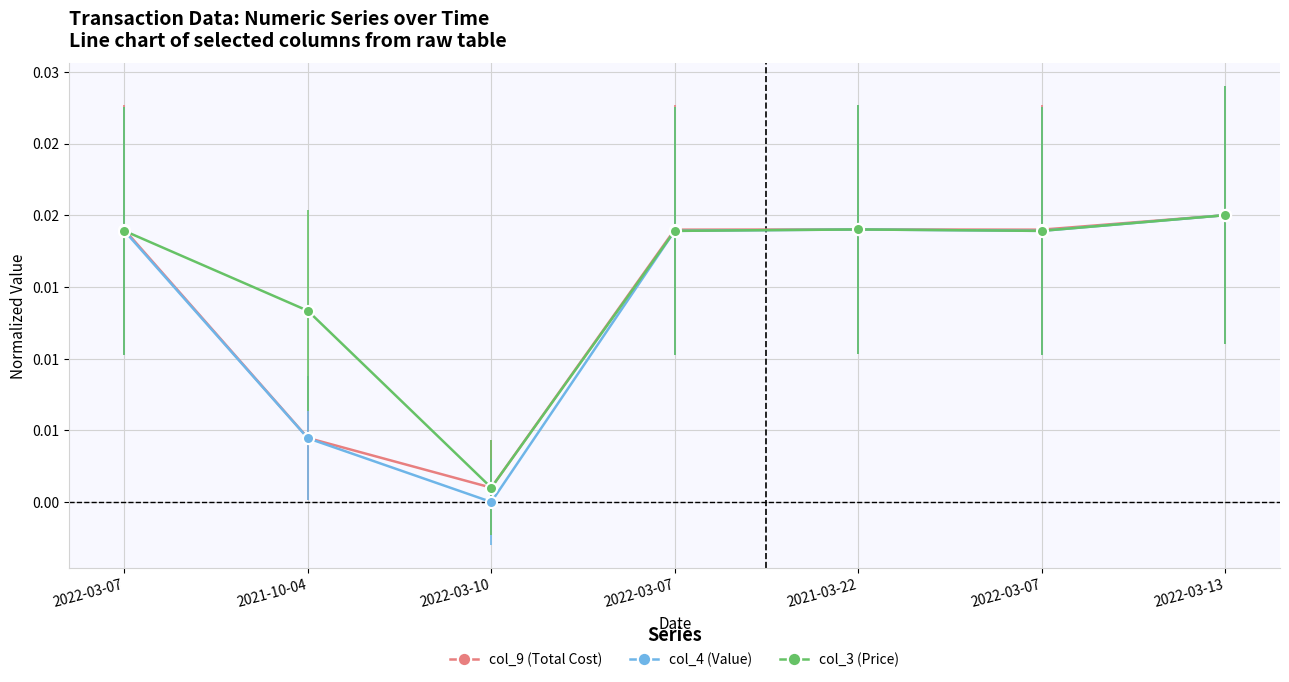

Does the chart have visible grid lines?

Yes